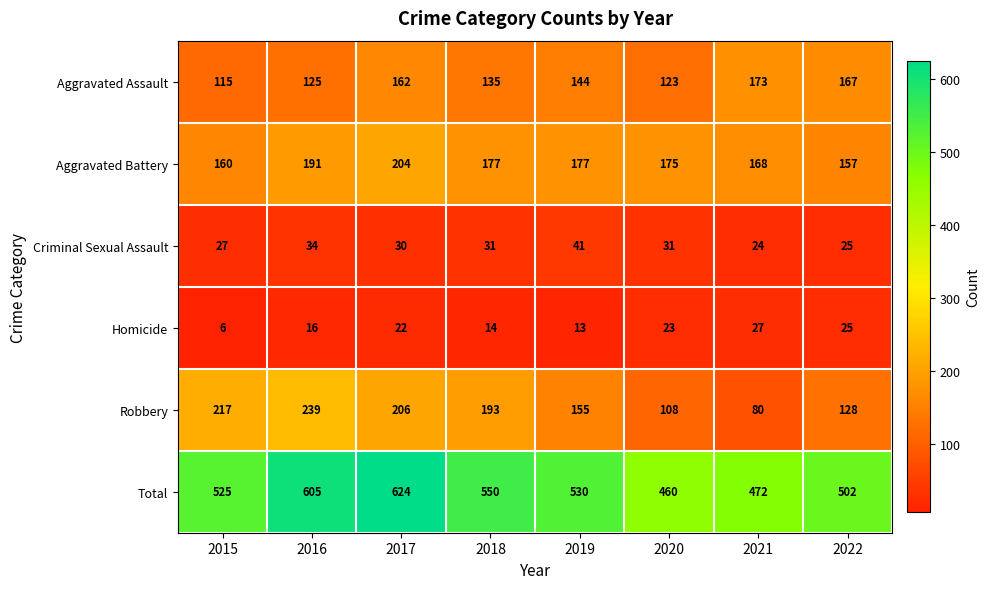

The value of Homicide at 2018 is 24. True or false?

False